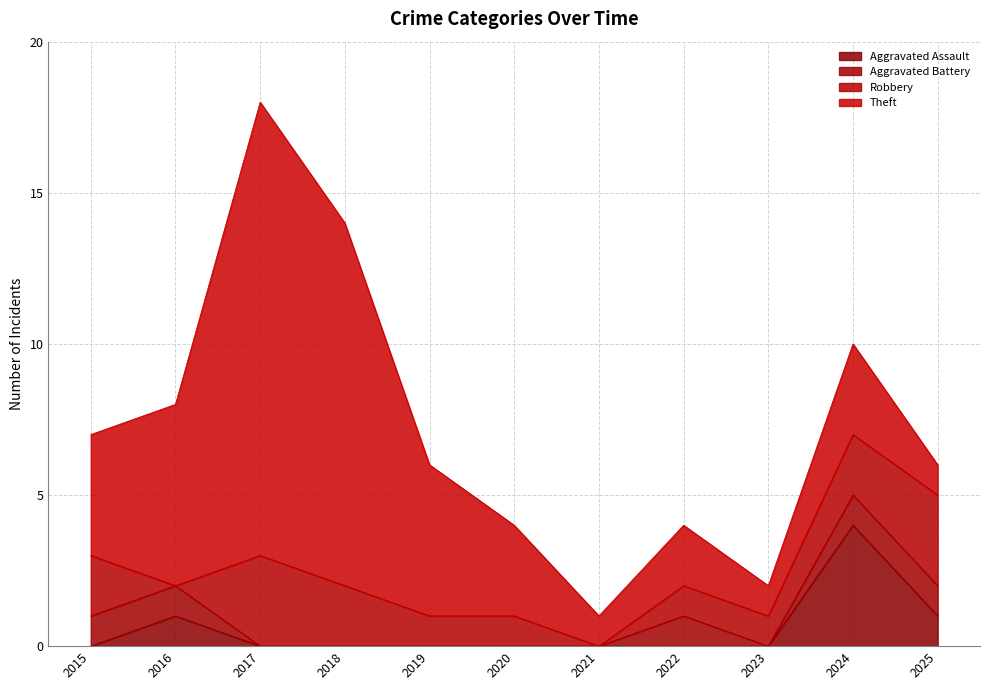

List the series in order of their peak value, highest first.

Theft, Aggravated Assault, Robbery, Aggravated Battery